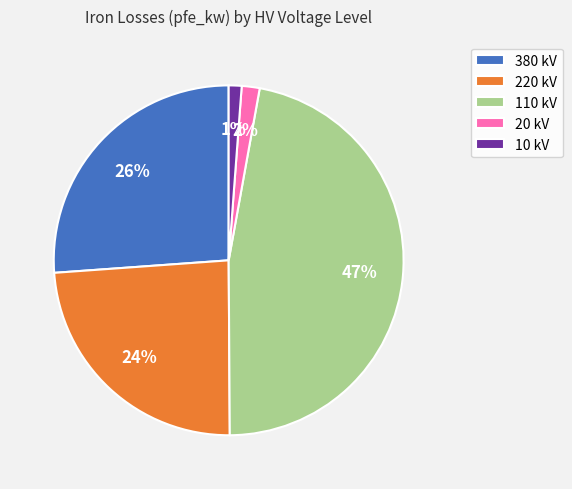

The 10 kV slice represents 11% of the pie. True or false?

False